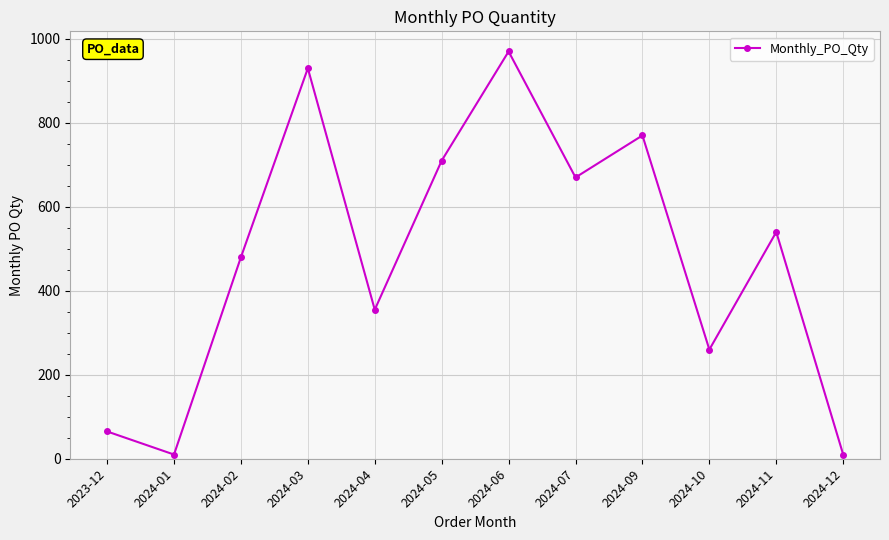

Is it true that the value at 2024-11 is 717?

False